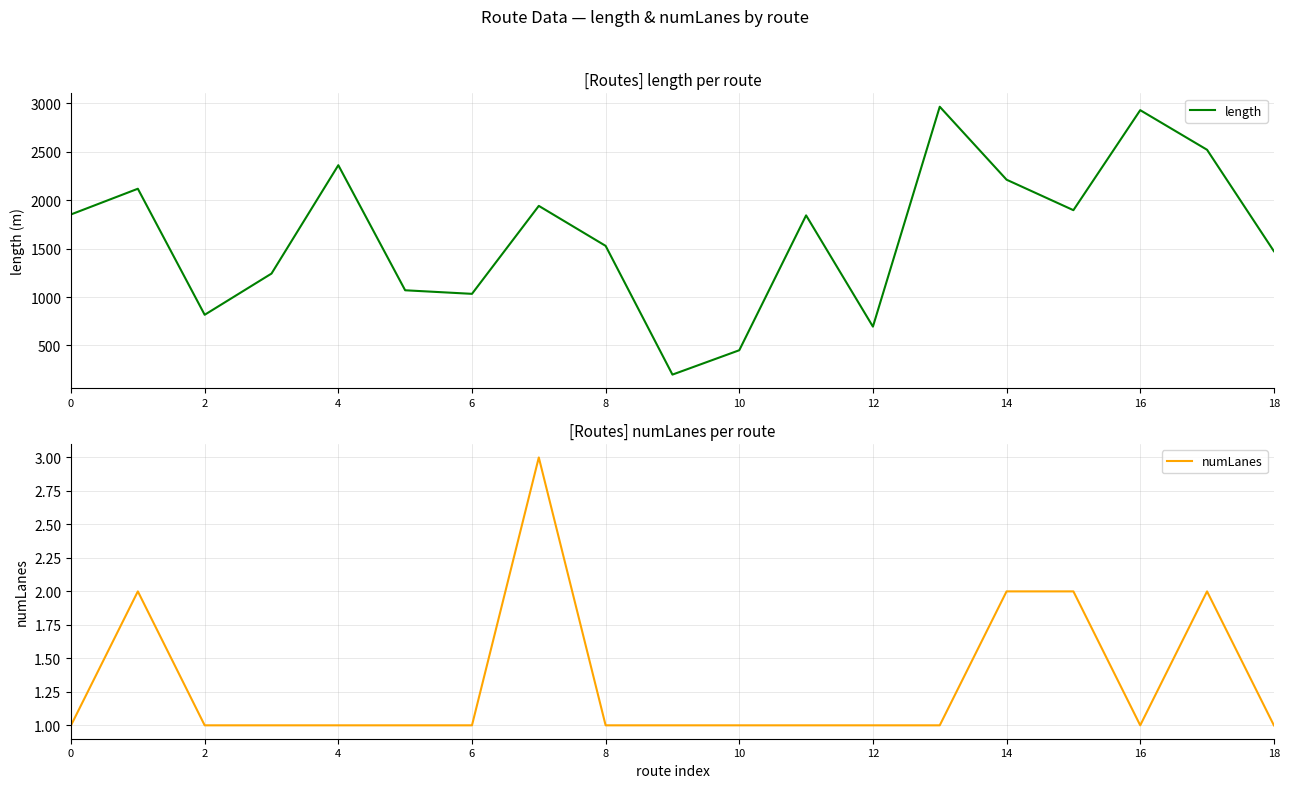

Reading left to right, transcribe all the data shown in this chart.

length: 1852.6	2117.6	816.6	1242.0	2360.6	1069.6	1032.8	1940.7	1528.0	199.3	450.7	1842.7	694.5	2964.1	2211.0	1896.3	2928.5	2519.9	1473.1
numLanes: 1.0	2.0	1.0	1.0	1.0	1.0	1.0	3.0	1.0	1.0	1.0	1.0	1.0	1.0	2.0	2.0	1.0	2.0	1.0